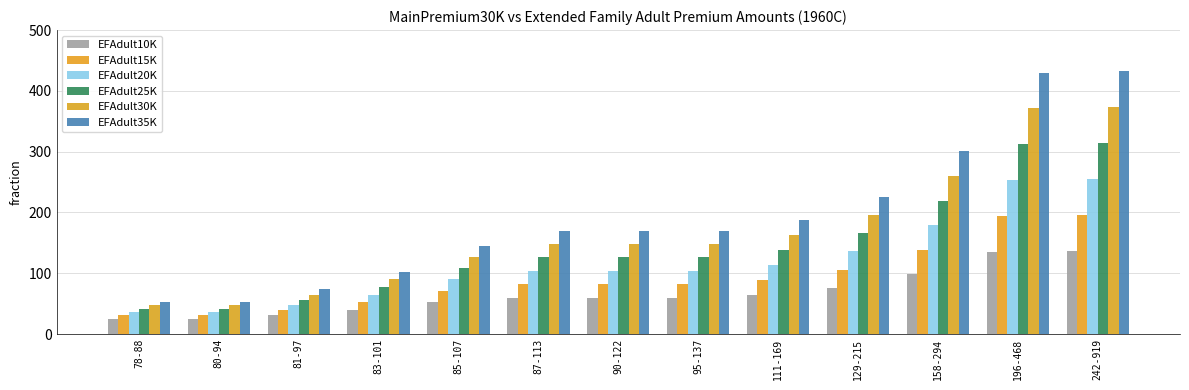

Which series has the largest total across all categories?

EFAdult35K